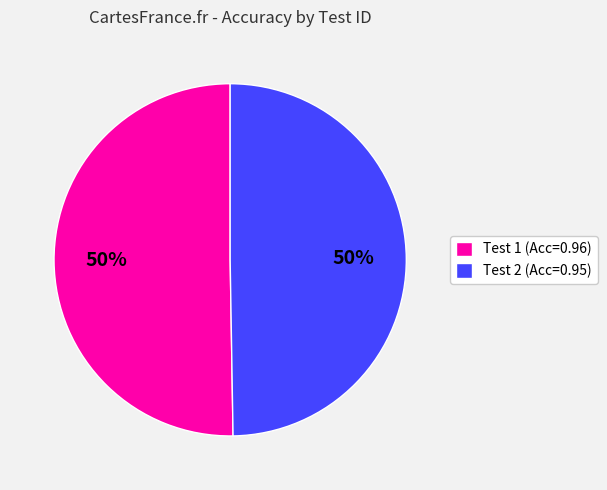

Is the sum of Test 1 (Acc=0.96) and Test 2 (Acc=0.95) greater than half?

Yes